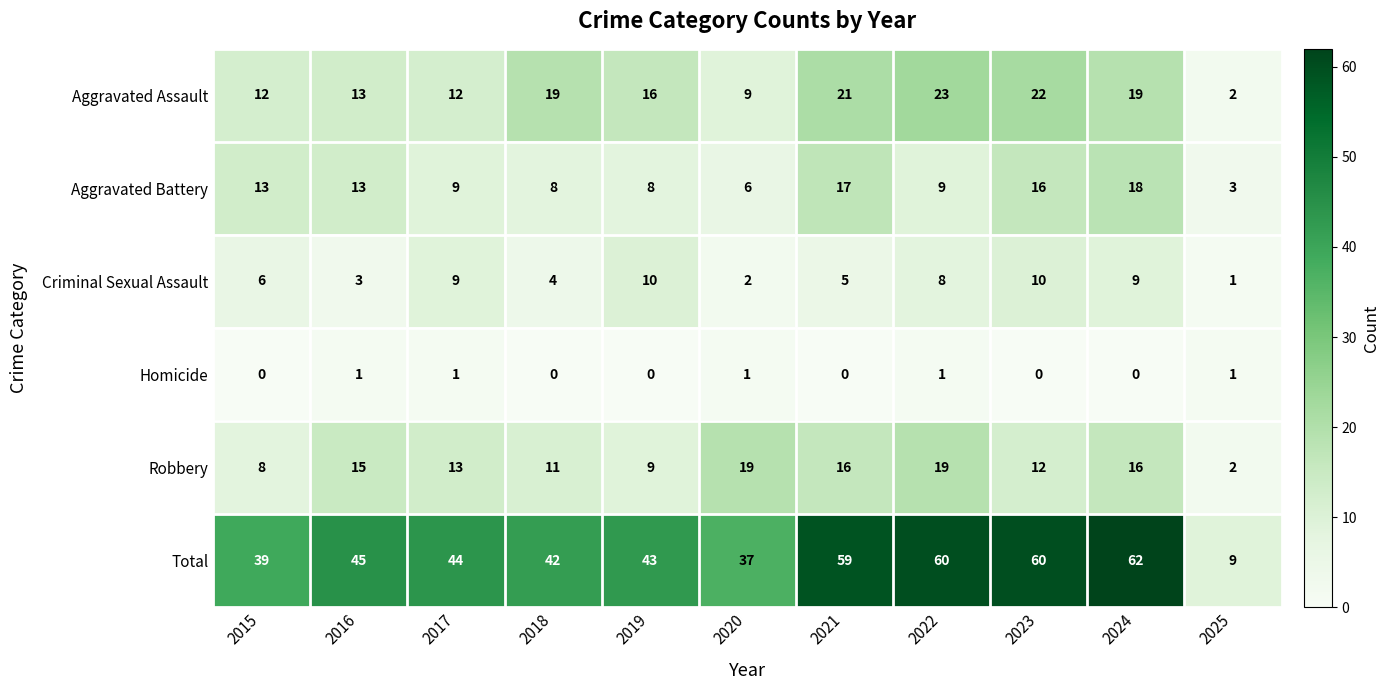

Where is Total nearest to the value 35?

2020